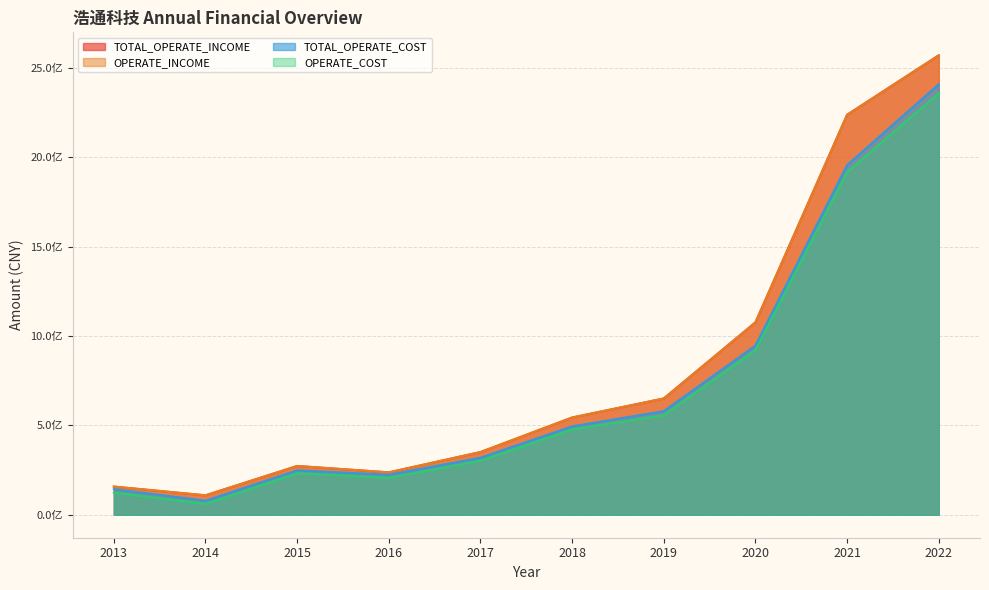

True or false: TOTAL_OPERATE_COST and TOTAL_OPERATE_INCOME cross at least once.

False